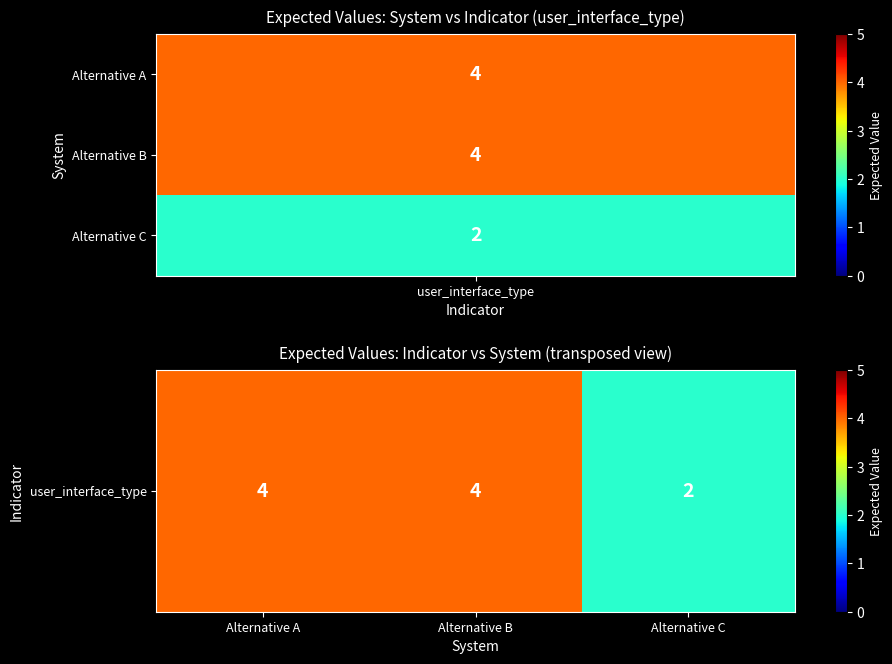

Between Alternative B and Alternative A, which is larger?

Alternative B